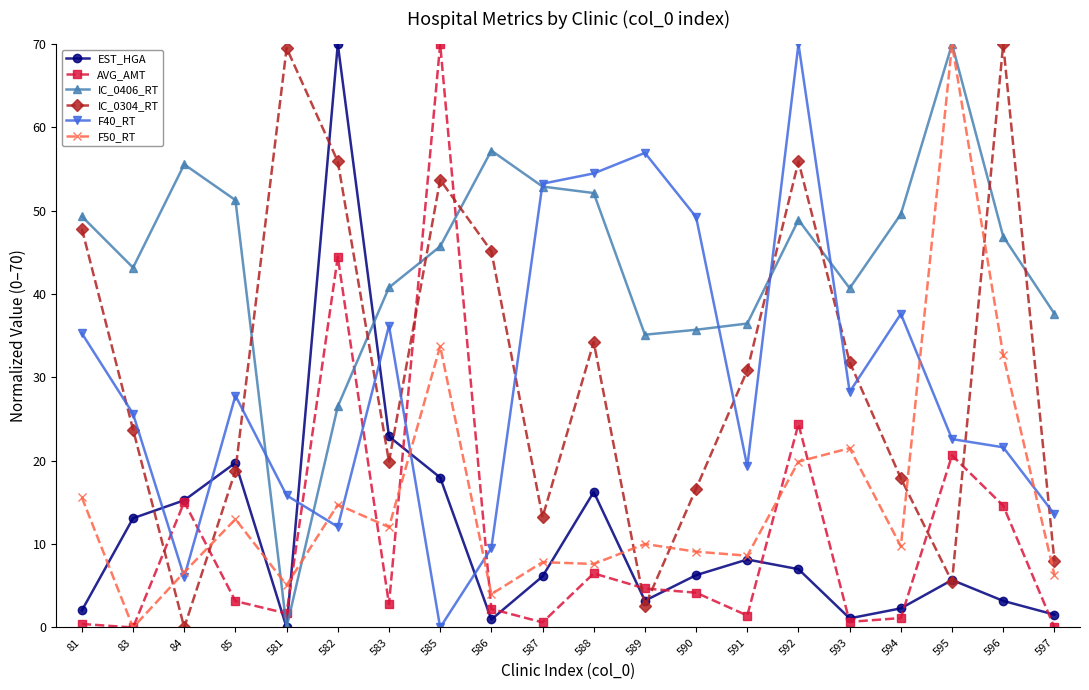

The value of F50_RT at 589 is 6.5. True or false?

False